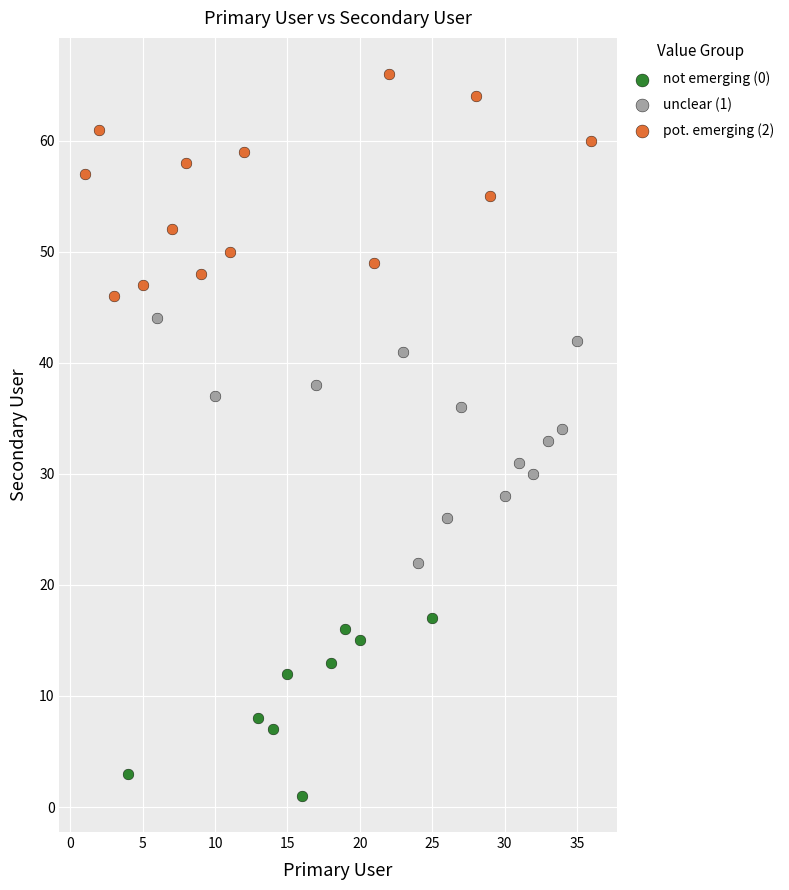

Which series has the largest Y range (max minus min)?

unclear (1)